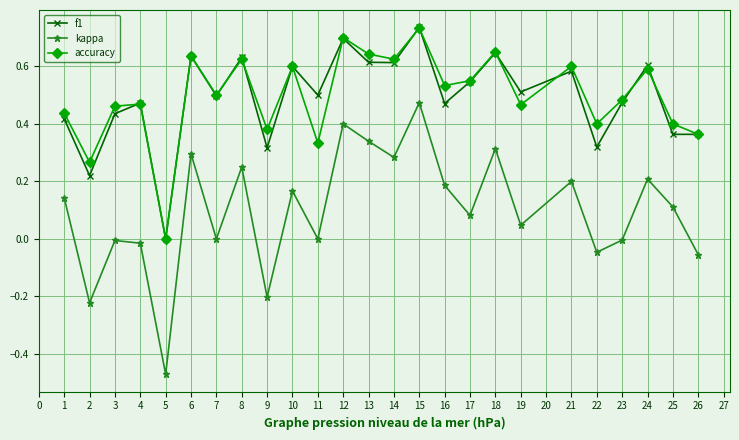

True or false: accuracy has more than 0 interior local peaks.

True